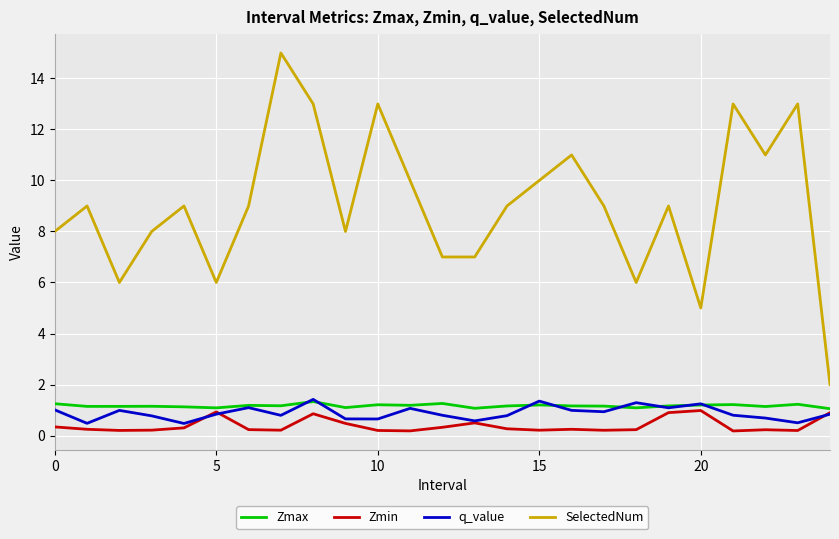

Which series has the largest total across all categories?

SelectedNum